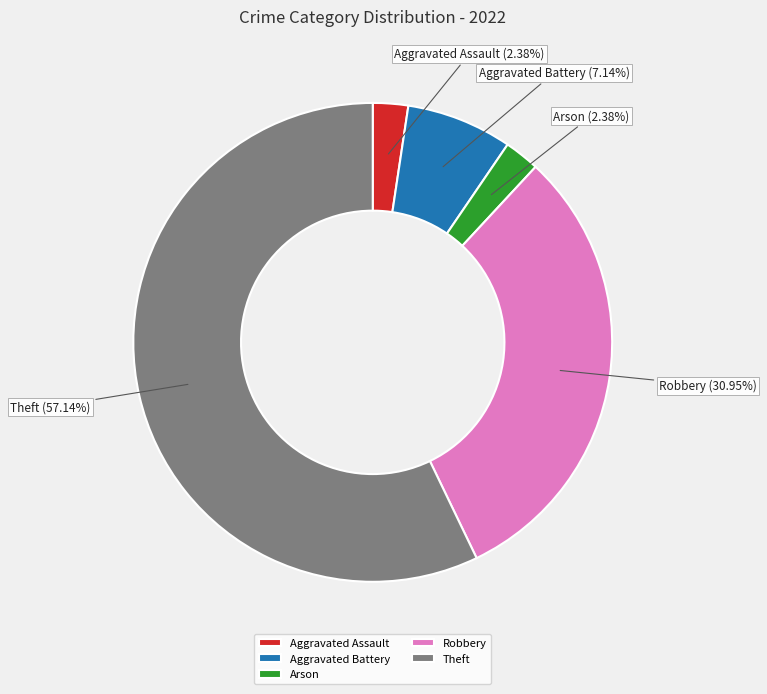

Does any single category account for the majority?

Yes